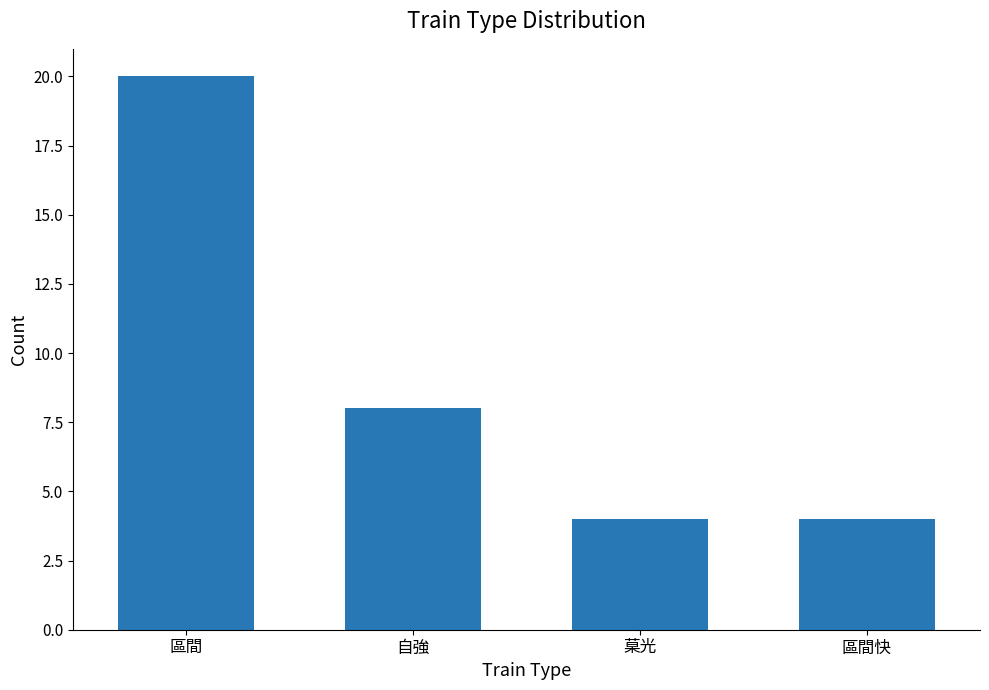

Where is the data nearest to the value 12?

自強